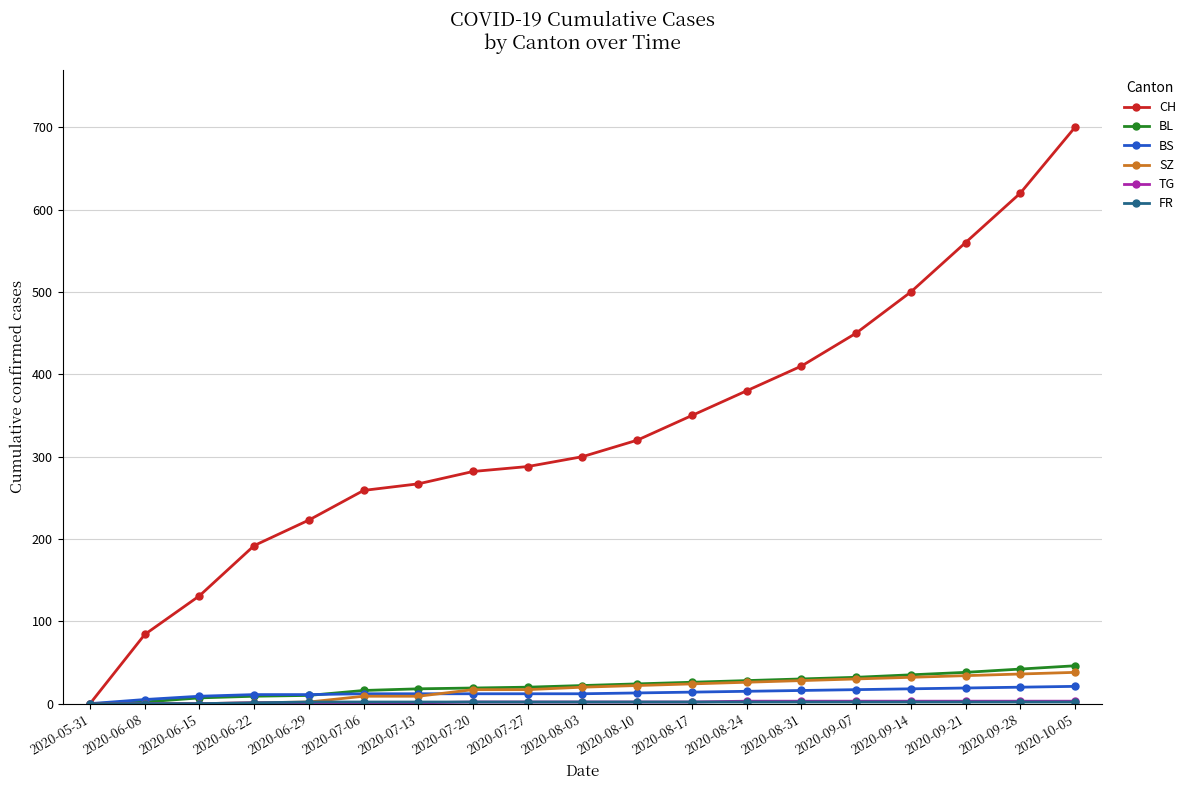

Which series changed the most between 2020-07-20 and 2020-08-24?

CH